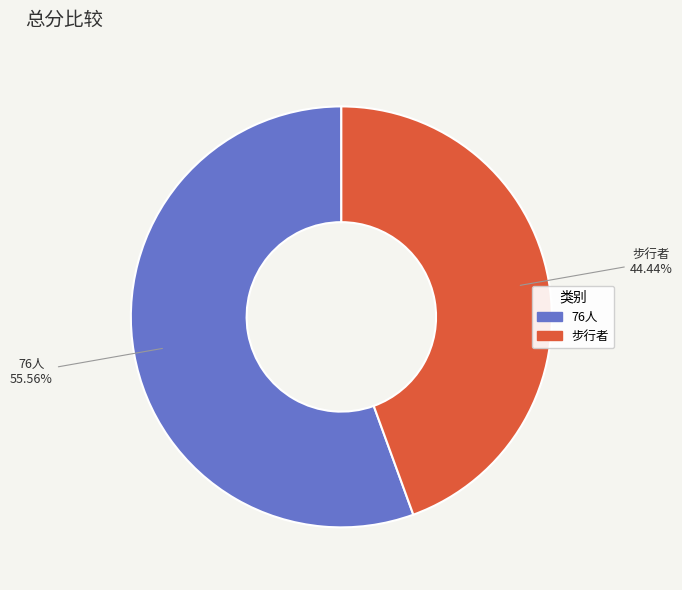

Does 步行者 represent more than half of the total?

No